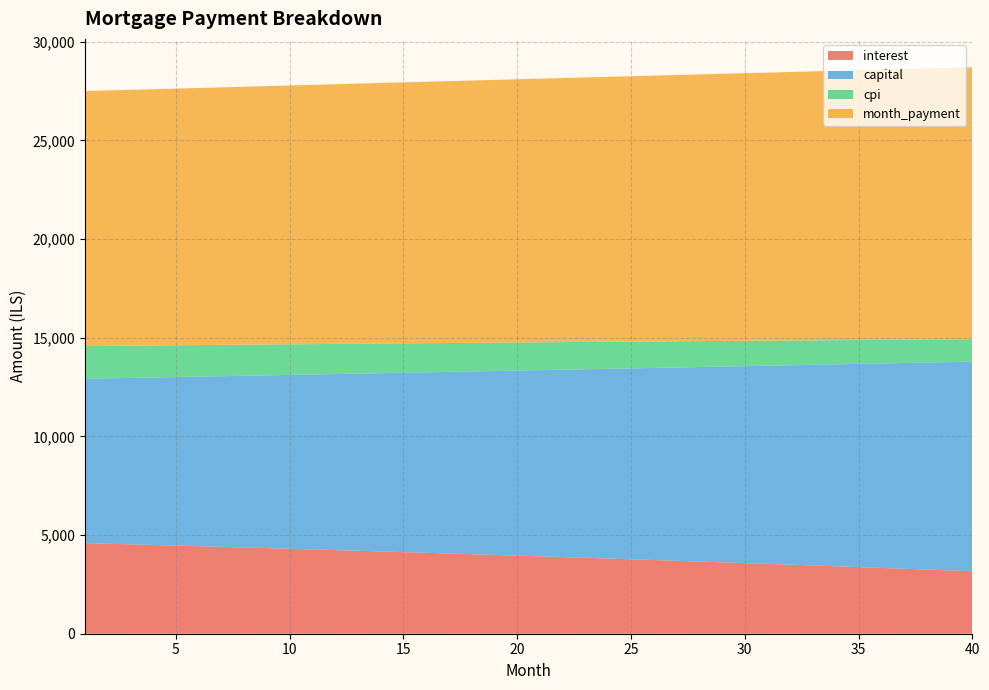

Reading left to right, extract all data points from this chart.

interest: 1=4591.0	2=4560.4	3=4529.5	4=4498.3	5=4466.9	6=4435.1	7=4403.0	8=4370.7	9=4338.0	10=4305.0	11=4271.8	12=4238.2	13=4204.3	14=4170.1	15=4135.6	16=4100.7	17=4065.6	18=4030.1	19=3994.3	20=3958.1	21=3921.7	22=3884.9	23=3847.8	24=3810.3	25=3772.5	26=3734.4	27=3695.9	28=3657.1	29=3618.0	30=3578.4	31=3538.6	32=3498.4	33=3457.8	34=3416.9	35=3375.6	36=3333.9	37=3291.9	38=3249.5	39=3206.8	40=3163.6
capital: 1=8329.8	2=8382.0	3=8434.4	4=8487.2	5=8540.3	6=8593.8	7=8647.5	8=8701.6	9=8756.1	10=8810.9	11=8866.0	12=8921.5	13=8977.3	14=9033.5	15=9090.0	16=9146.9	17=9204.2	18=9261.8	19=9319.7	20=9378.0	21=9436.7	22=9495.8	23=9555.2	24=9615.0	25=9675.1	26=9735.7	27=9796.6	28=9857.9	29=9919.6	30=9981.7	31=10044.1	32=10107.0	33=10170.2	34=10233.9	35=10297.9	36=10362.4	37=10427.2	38=10492.5	39=10558.1	40=10624.2
cpi: 1=1655.6	2=1644.4	3=1633.0	4=1621.6	5=1610.1	6=1598.4	7=1586.7	8=1574.8	9=1562.9	10=1550.8	11=1538.6	12=1526.3	13=1513.9	14=1501.3	15=1488.7	16=1475.9	17=1463.0	18=1450.0	19=1436.9	20=1423.7	21=1410.3	22=1396.9	23=1383.3	24=1369.5	25=1355.7	26=1341.7	27=1327.6	28=1313.4	29=1299.1	30=1284.6	31=1270.0	32=1255.3	33=1240.4	34=1225.4	35=1210.3	36=1195.1	37=1179.7	38=1164.2	39=1148.5	40=1132.7
month_payment: 1=12920.8	2=12942.4	3=12963.9	4=12985.5	5=13007.2	6=13028.9	7=13050.6	8=13072.3	9=13094.1	10=13115.9	11=13137.8	12=13159.7	13=13181.6	14=13203.6	15=13225.6	16=13247.6	17=13269.7	18=13291.8	19=13314.0	20=13336.2	21=13358.4	22=13380.7	23=13403.0	24=13425.3	25=13447.7	26=13470.1	27=13492.5	28=13515.0	29=13537.6	30=13560.1	31=13582.7	32=13605.4	33=13628.0	34=13650.7	35=13673.5	36=13696.3	37=13719.1	38=13742.0	39=13764.9	40=13787.8